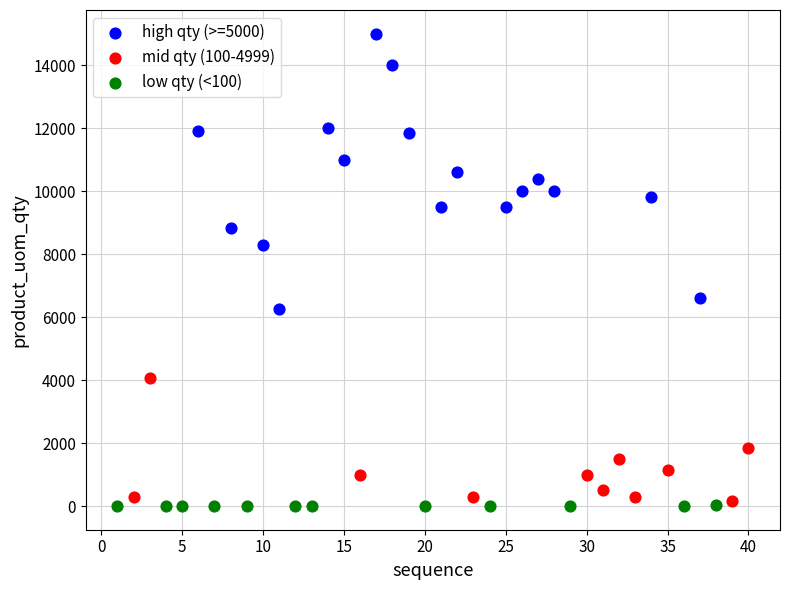

Which series contains the highest Y value?

high qty (>=5000)